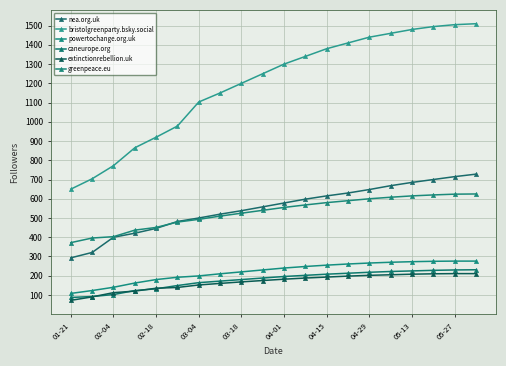

How many distinct data groups are displayed?

6